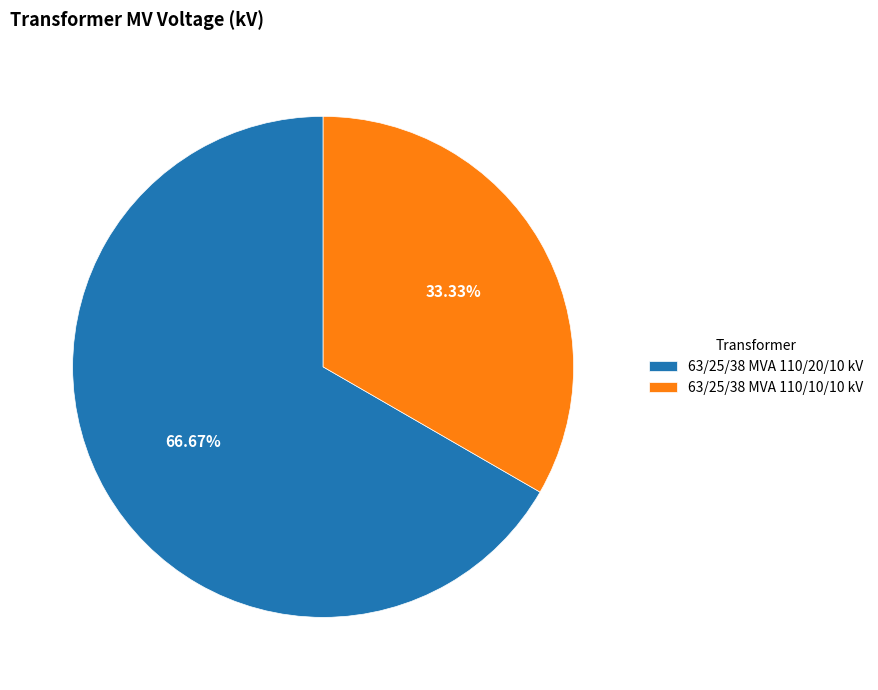

Between 63/25/38 MVA 110/20/10 kV and 63/25/38 MVA 110/10/10 kV, which is larger?

63/25/38 MVA 110/20/10 kV